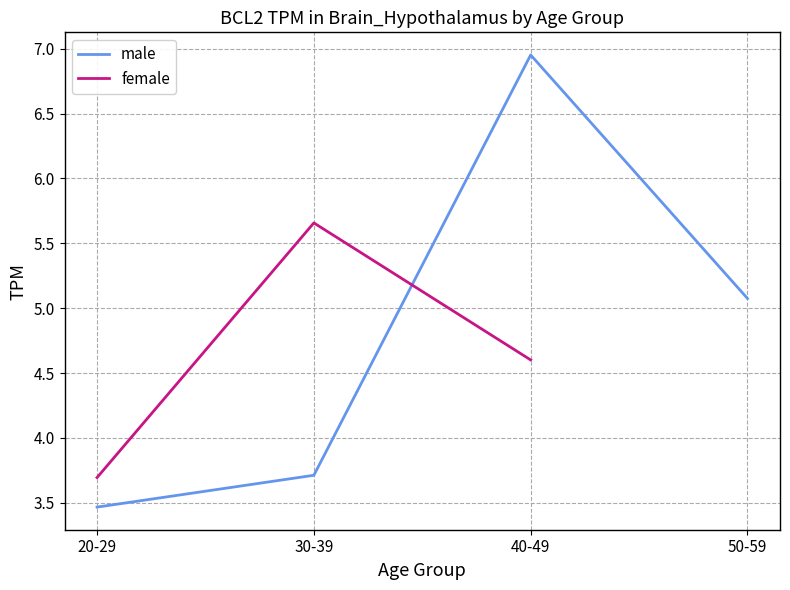

How many data points in female are above 5?

1